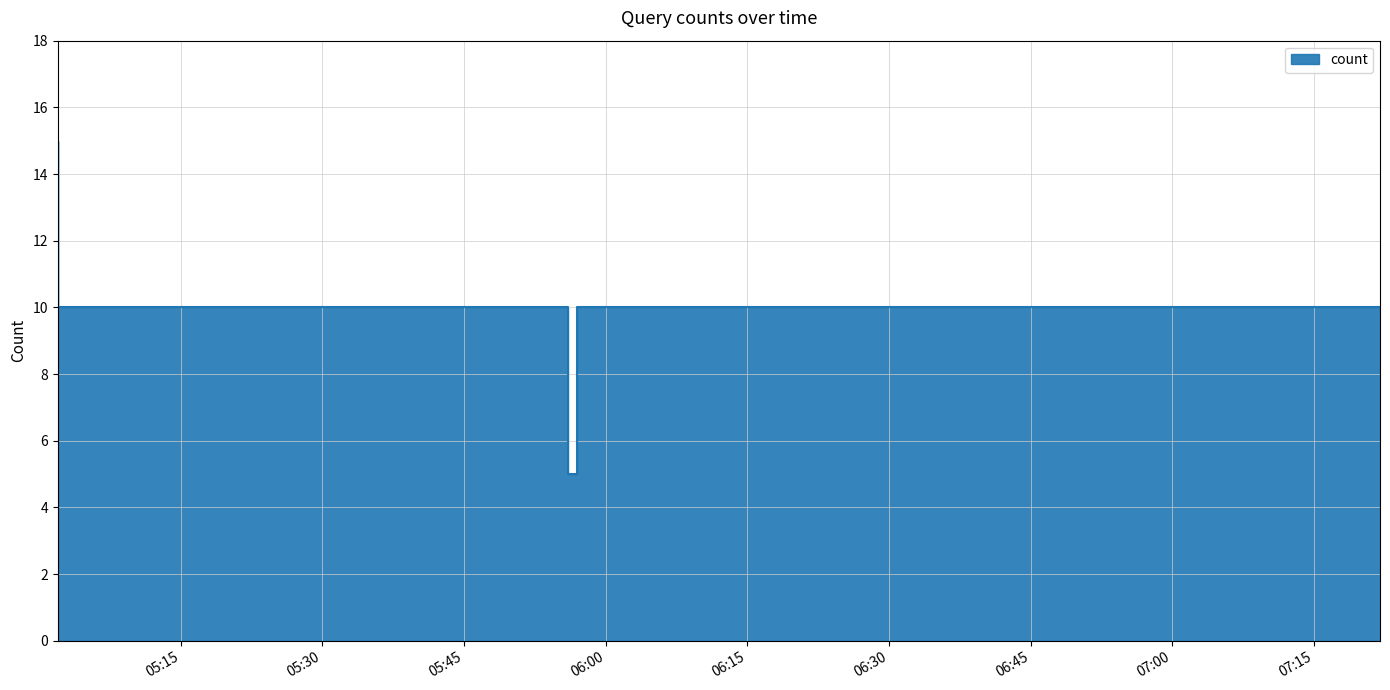

List the labels in order of value, largest first.

2019-06-05 05:02:00, 2019-06-05 05:56:00, 2019-06-05 07:22:00, 2019-06-05 05:57:00